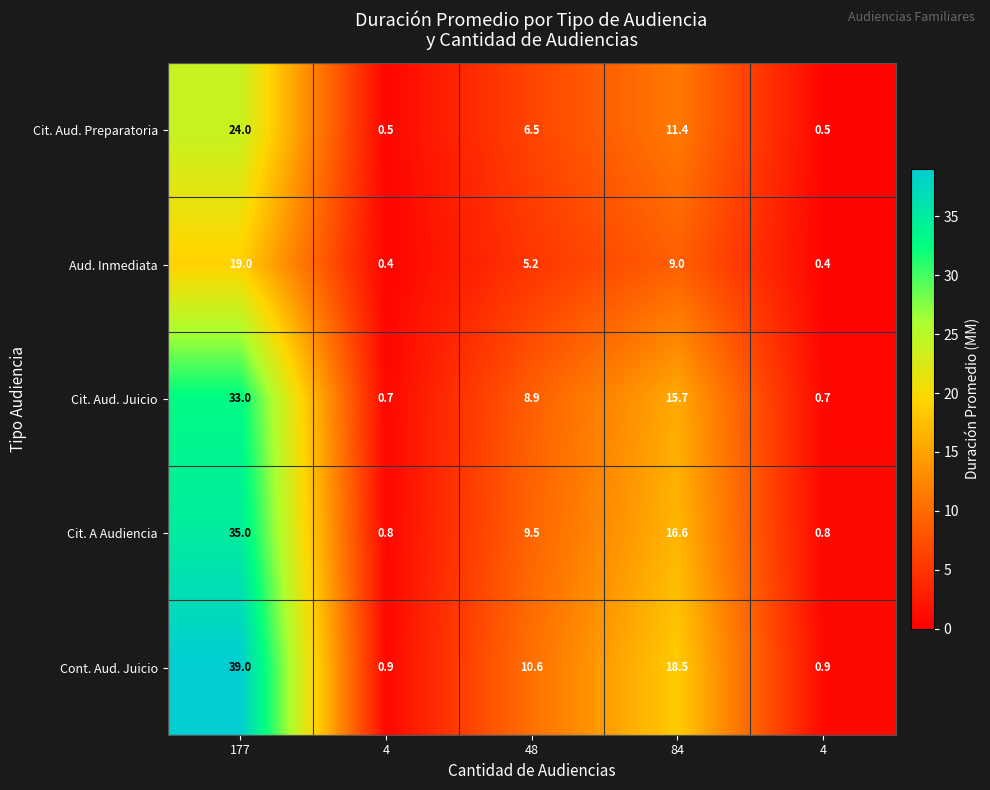

Which series changed the most between 177 and 84?

Cont. Aud. Juicio